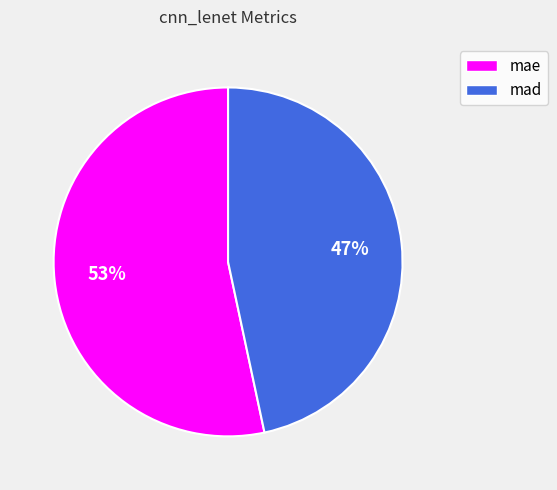

Approximately how many times larger is the value at mad compared to mae?

0.9